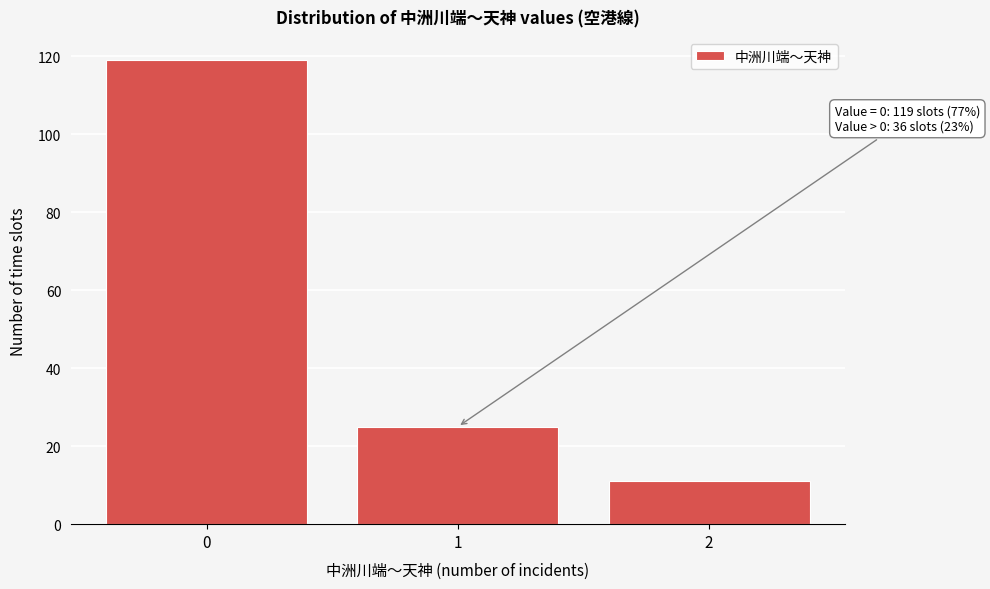

Reading left to right, what are all the values shown in this chart?

119	25	11